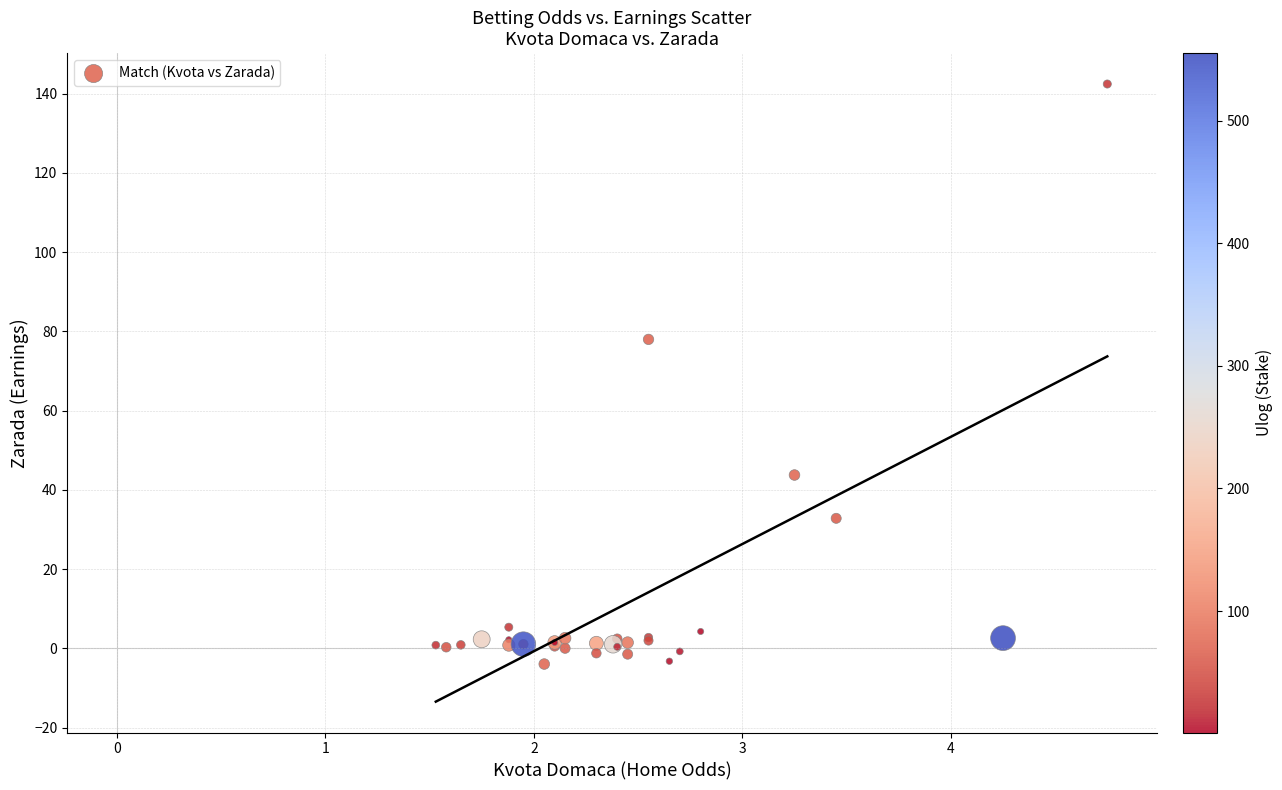

What Y value in the scatter plot is closest to 69?

78.0